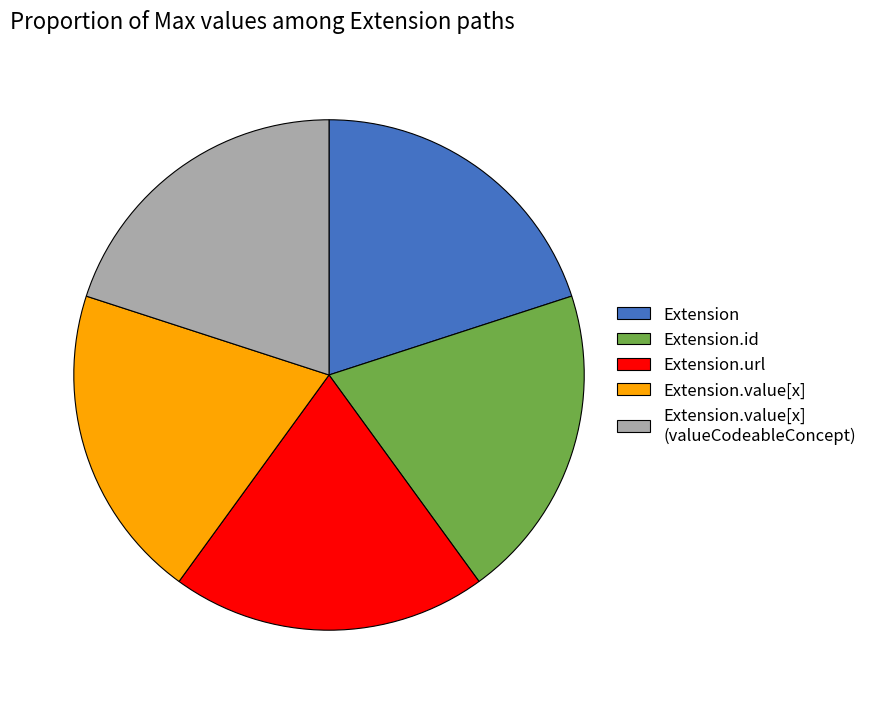

Do Extension.id and Extension together represent more than half of the pie?

No